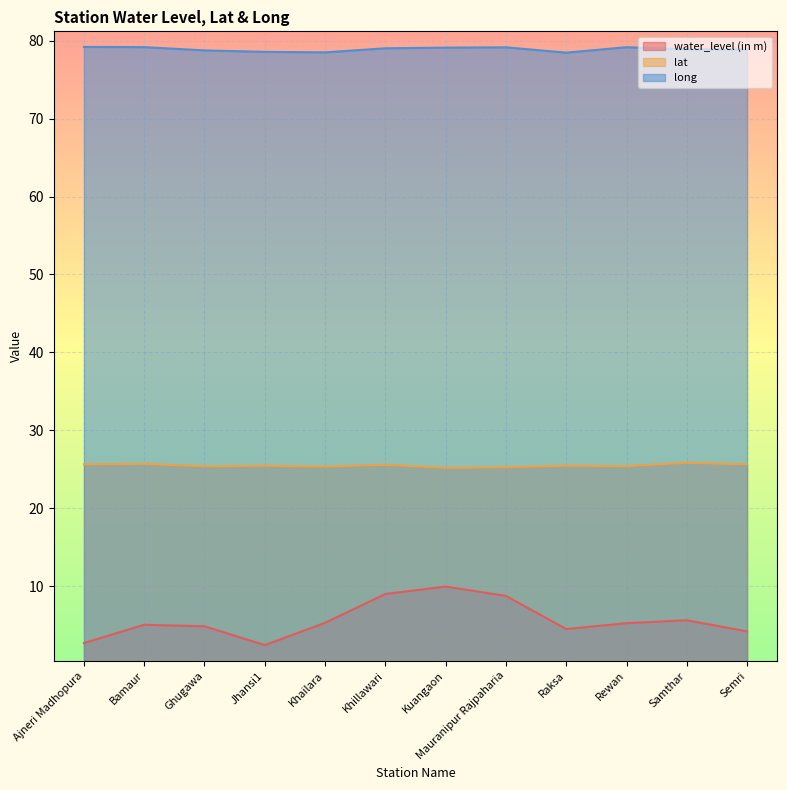

What is the sum of the water_level (in m) values at Kuangaon and Jhansi1?

12.4